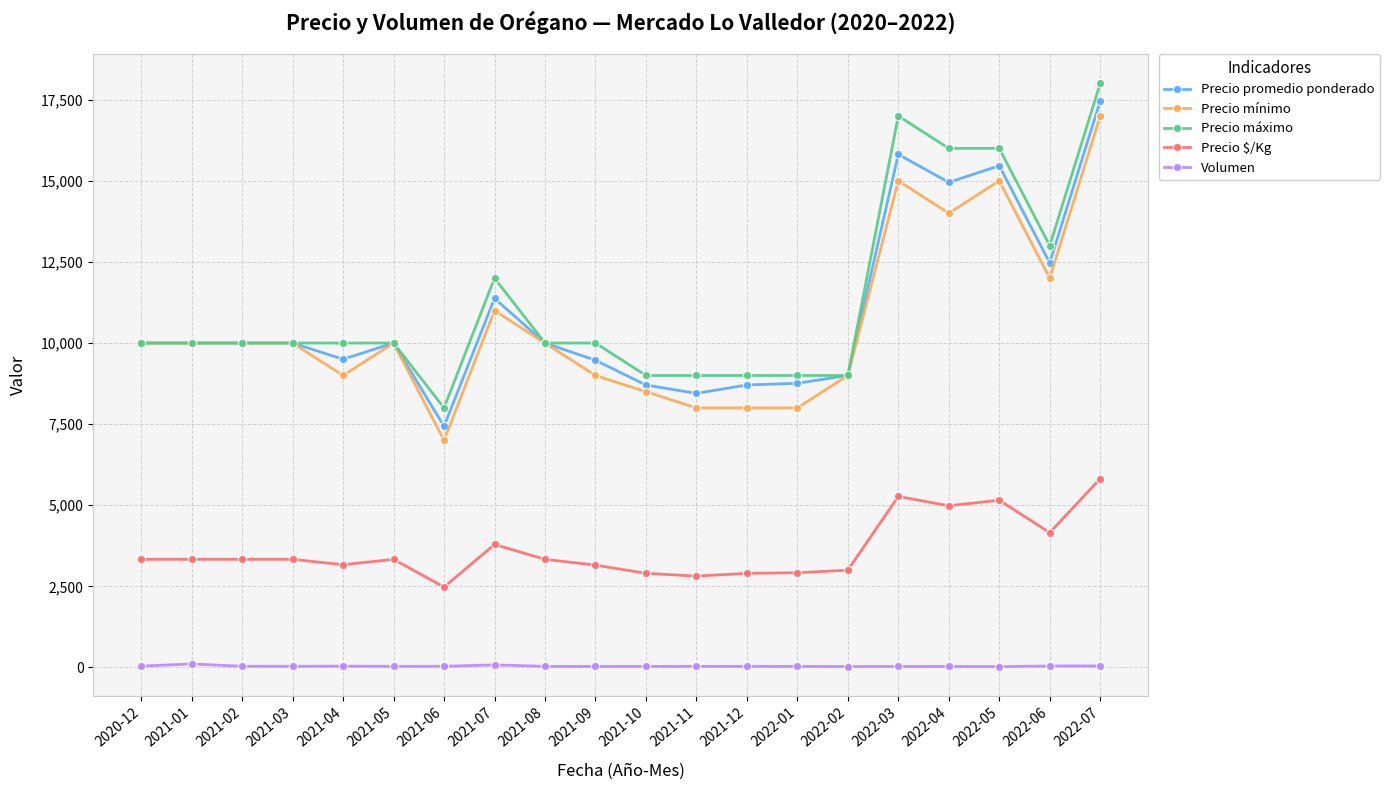

Which series has the widest spread of values?

Precio promedio ponderado